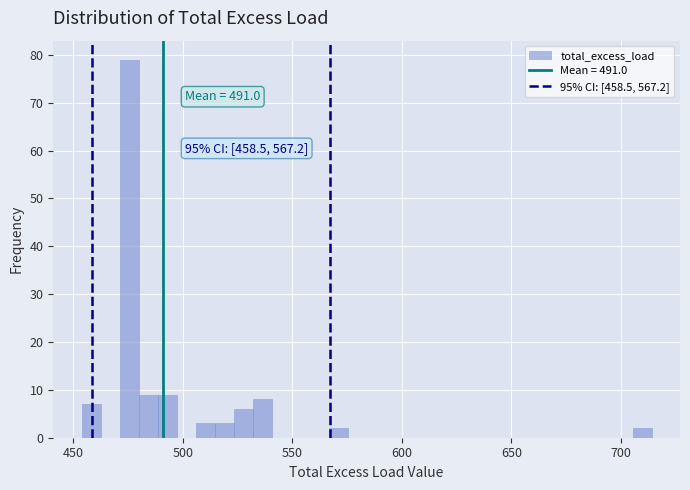

Read against the x-axis, roughly where is the centre of the tallest bar?

475